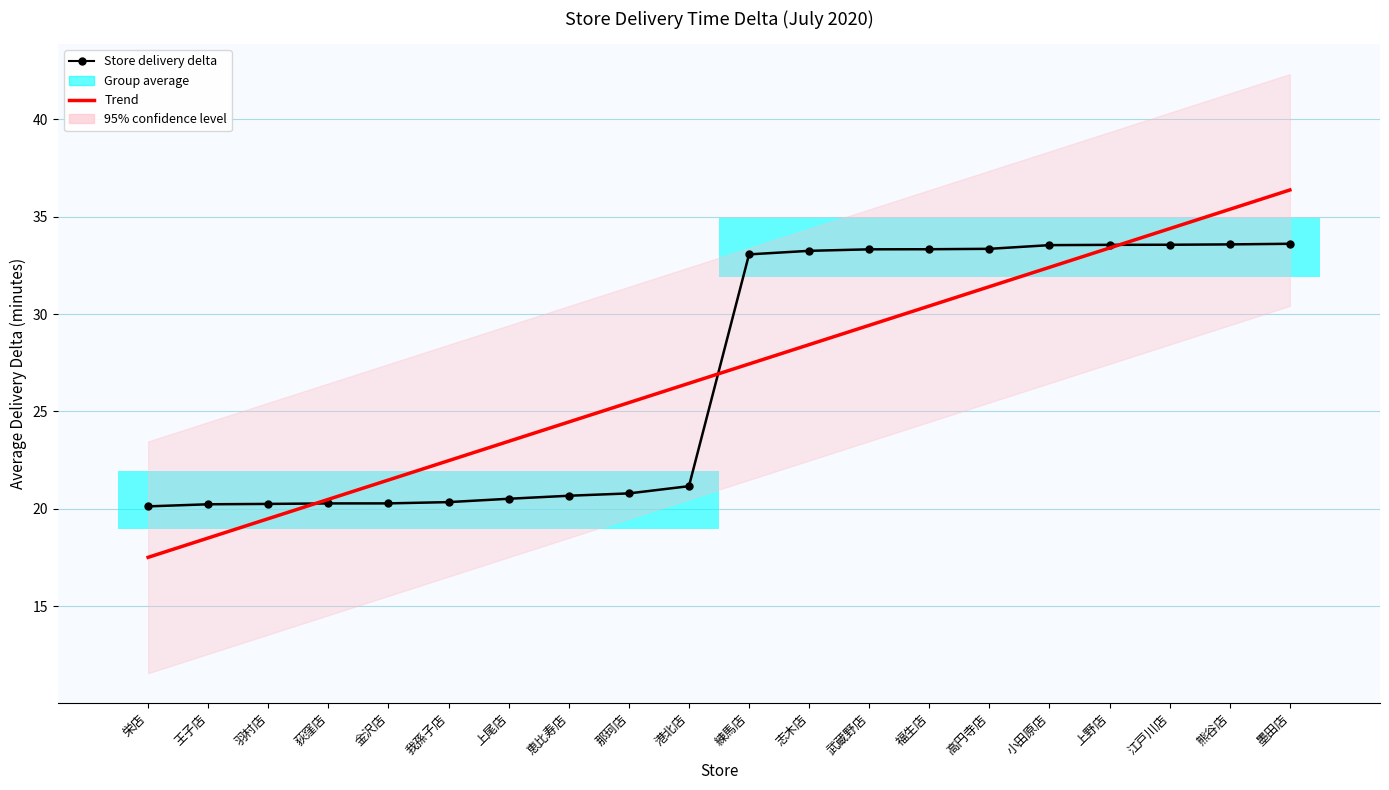

What is the difference between the Trend values at 王子店 and 荻窪店?

2.0